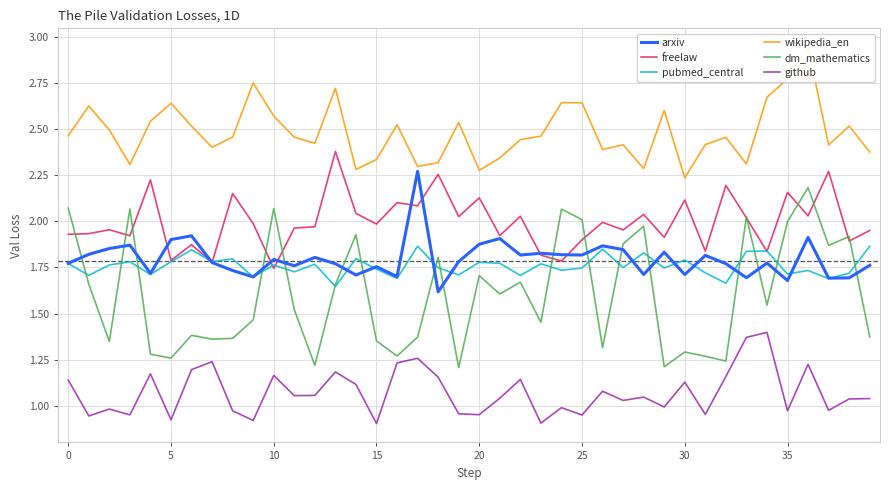

Where is dm_mathematics nearest to the value 1?

19